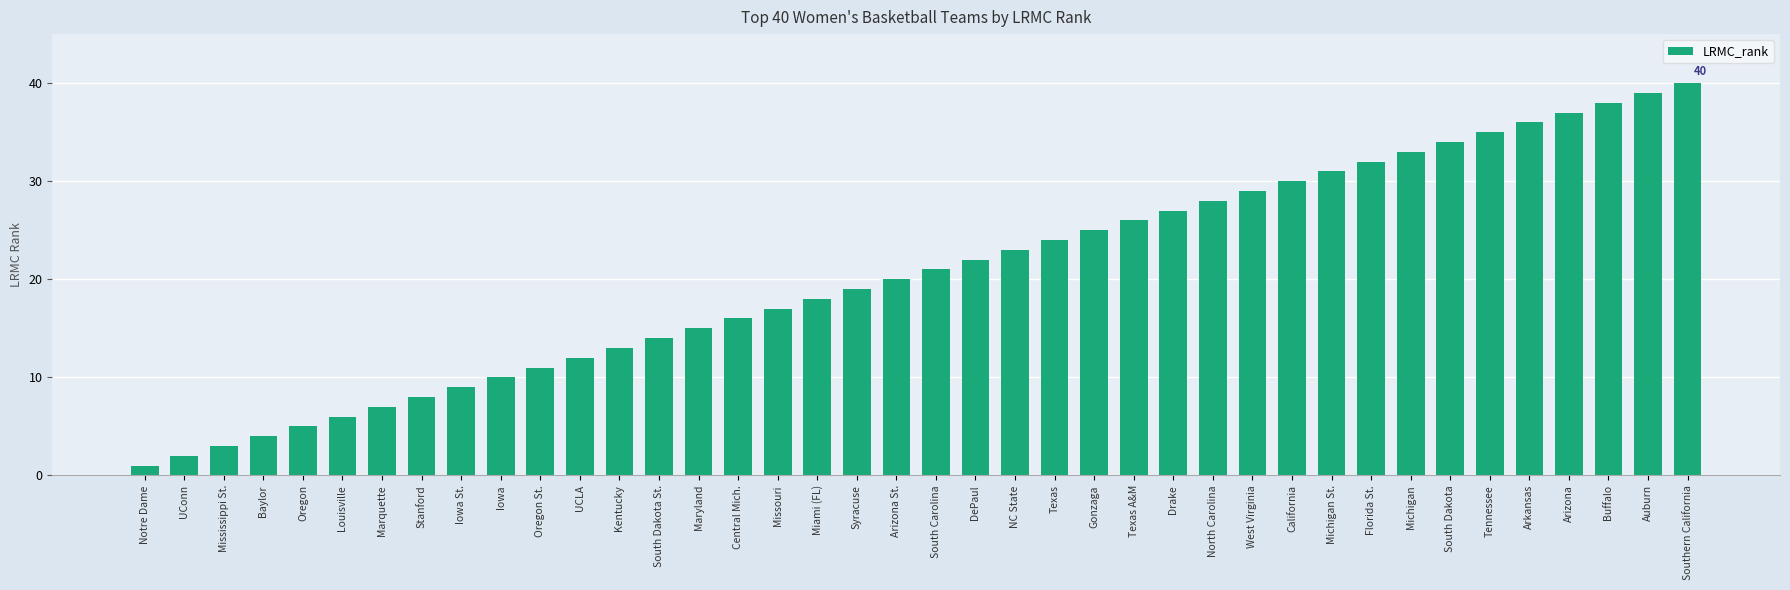

Reading left to right, transcribe all the data shown in this chart.

Notre Dame=1	UConn=2	Mississippi St.=3	Baylor=4	Oregon=5	Louisville=6	Marquette=7	Stanford=8	Iowa St.=9	Iowa=10	Oregon St.=11	UCLA=12	Kentucky=13	South Dakota St.=14	Maryland=15	Central Mich.=16	Missouri=17	Miami (FL)=18	Syracuse=19	Arizona St.=20	South Carolina=21	DePaul=22	NC State=23	Texas=24	Gonzaga=25	Texas A&M=26	Drake=27	North Carolina=28	West Virginia=29	California=30	Michigan St.=31	Florida St.=32	Michigan=33	South Dakota=34	Tennessee=35	Arkansas=36	Arizona=37	Buffalo=38	Auburn=39	Southern California=40